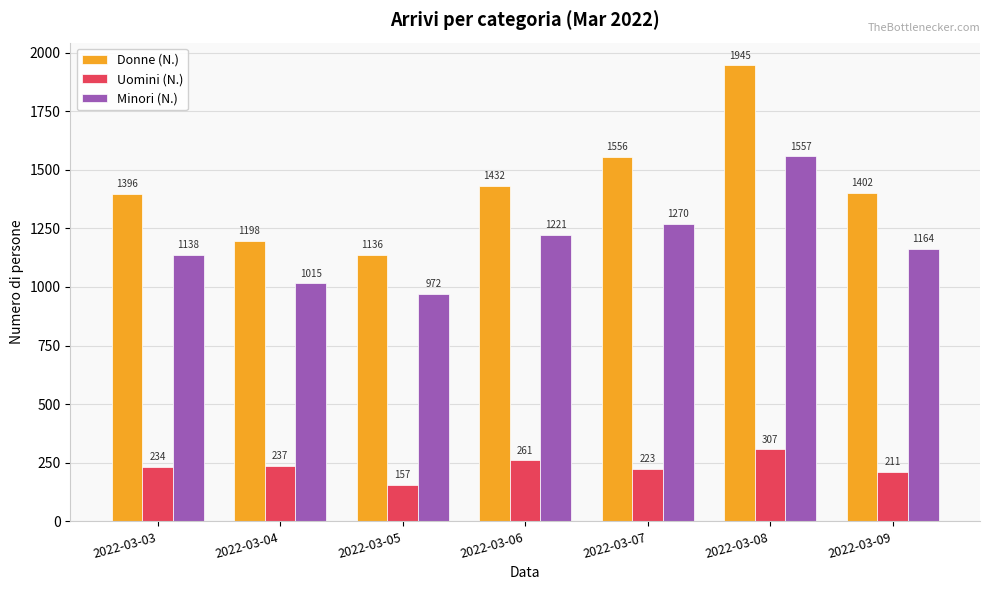

Which series has the widest spread of values?

Donne (N.)